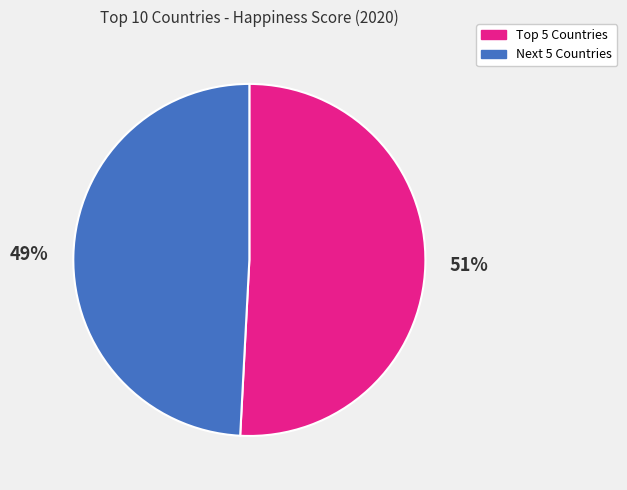

Which category has the smallest portion of the pie?

Next 5 Countries